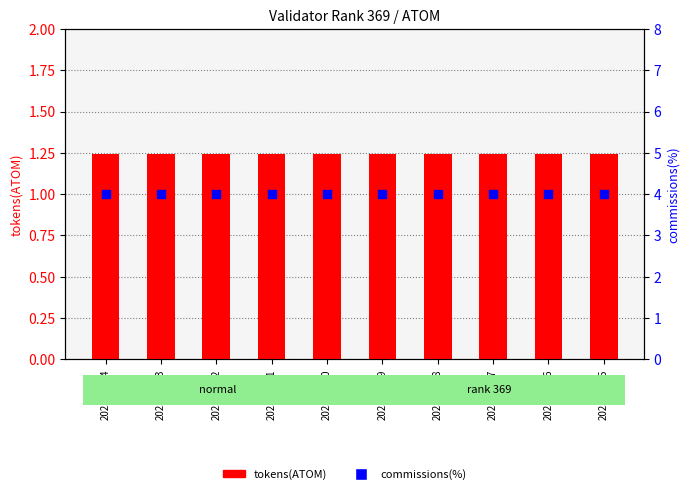

What is the total value across all series at 2023-04-05?

5.2